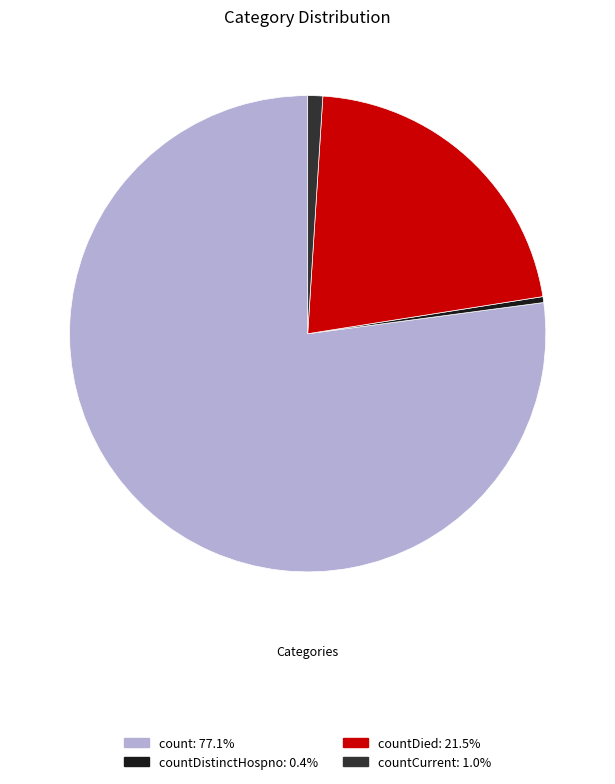

Is there a majority slice in this chart?

Yes